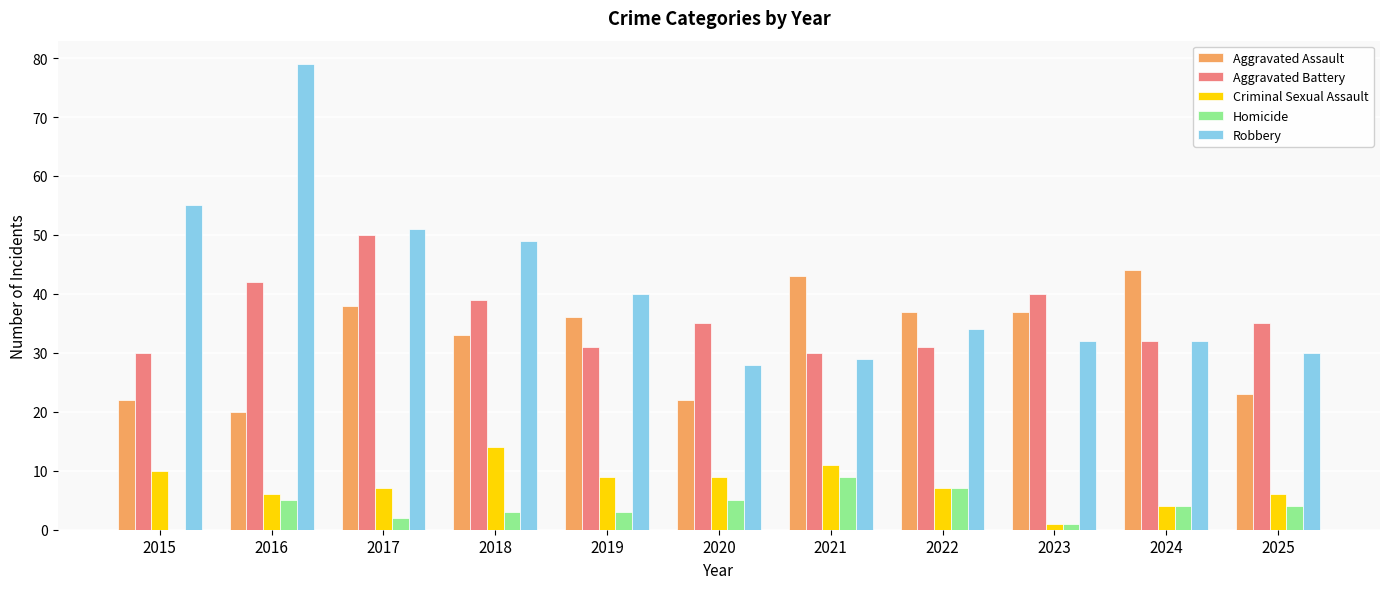

How many groups of bars are there?

11